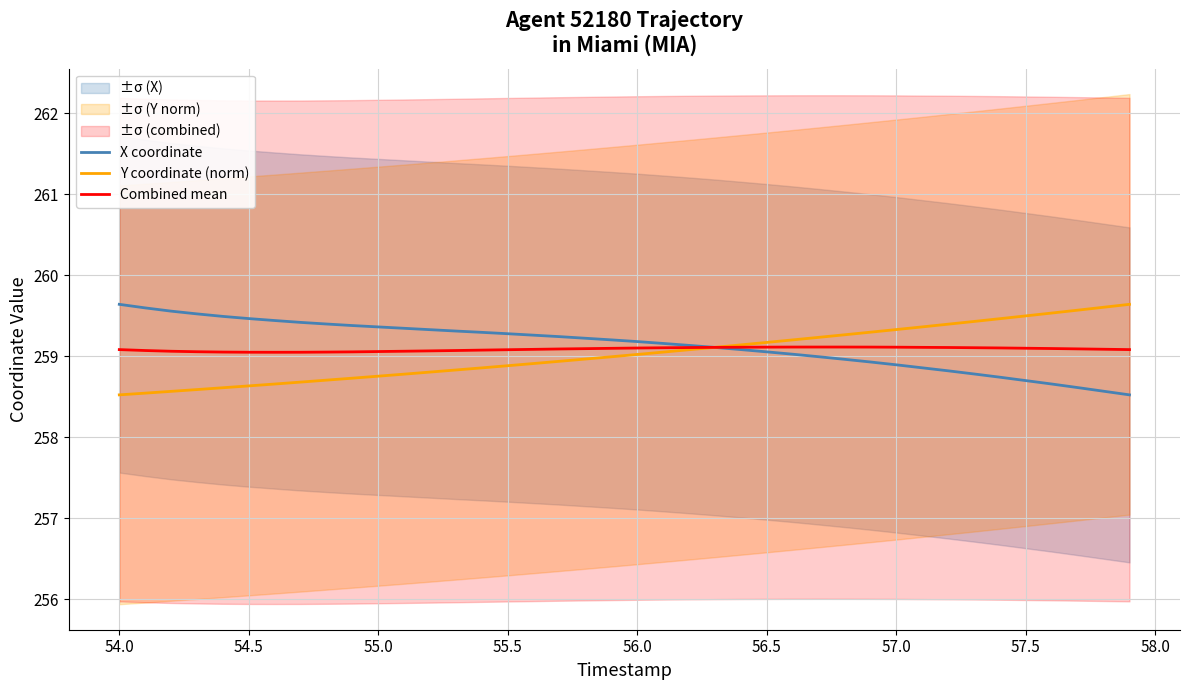

In Combined mean, how many points are lower than both neighbors (excluding endpoints)?

1